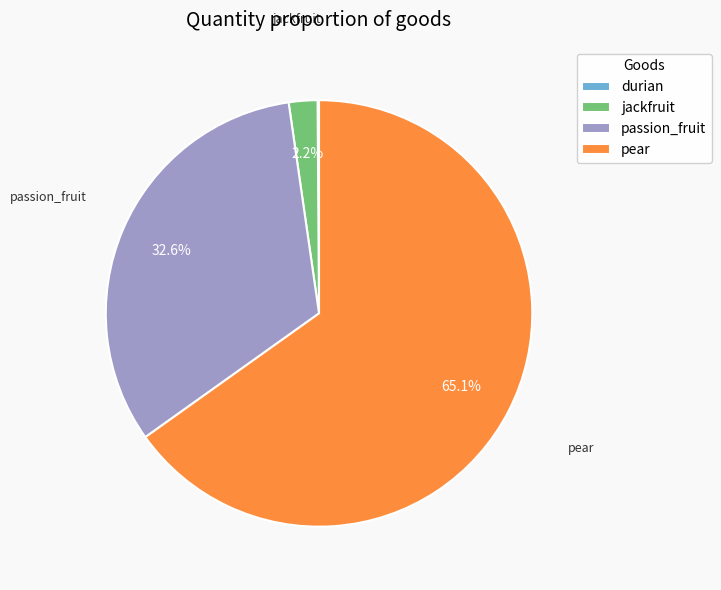

What portion of the pie excludes pear?

34.9%